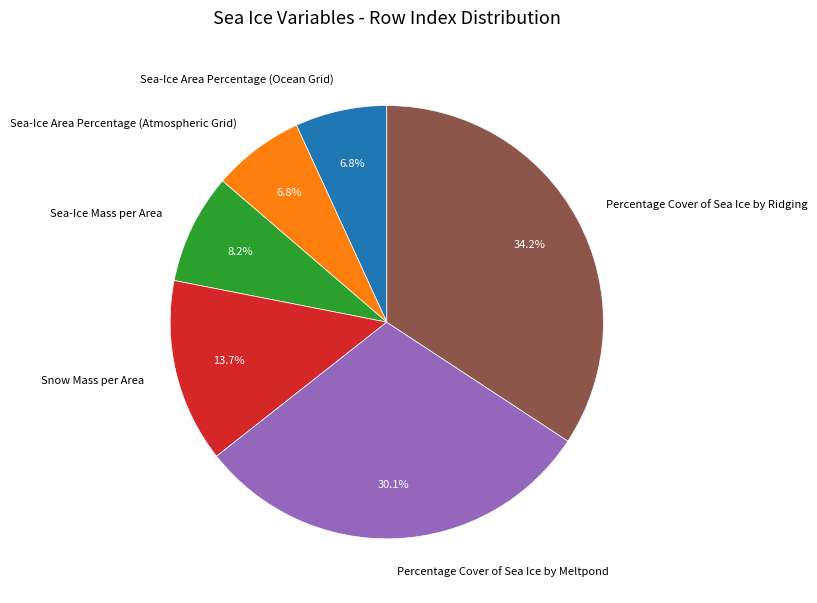

Which category has the biggest portion of the pie?

Percentage Cover of Sea Ice by Ridging